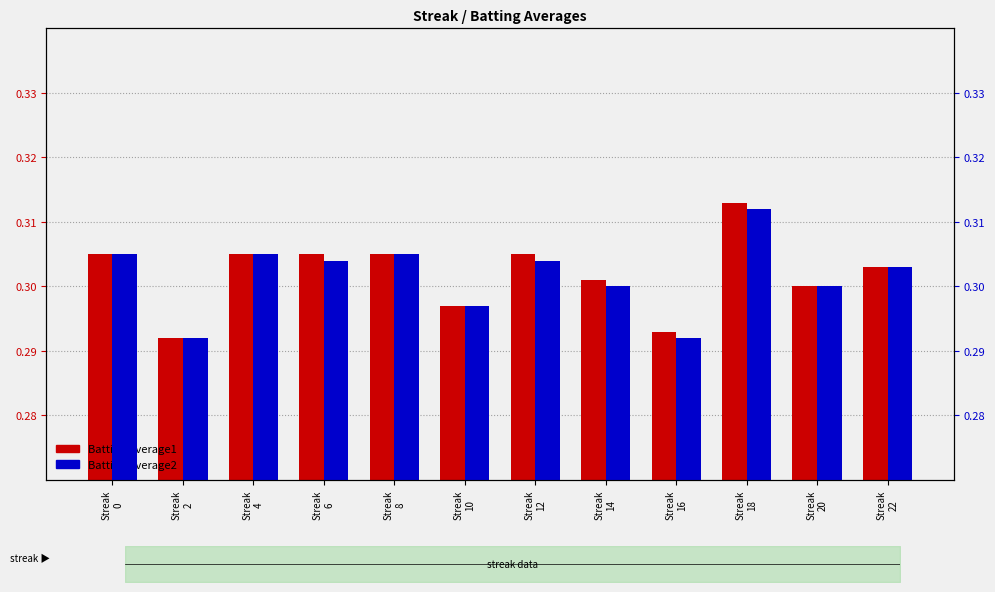

What is the value of the Batting Average2 bar at the 7th from the left?

0.3